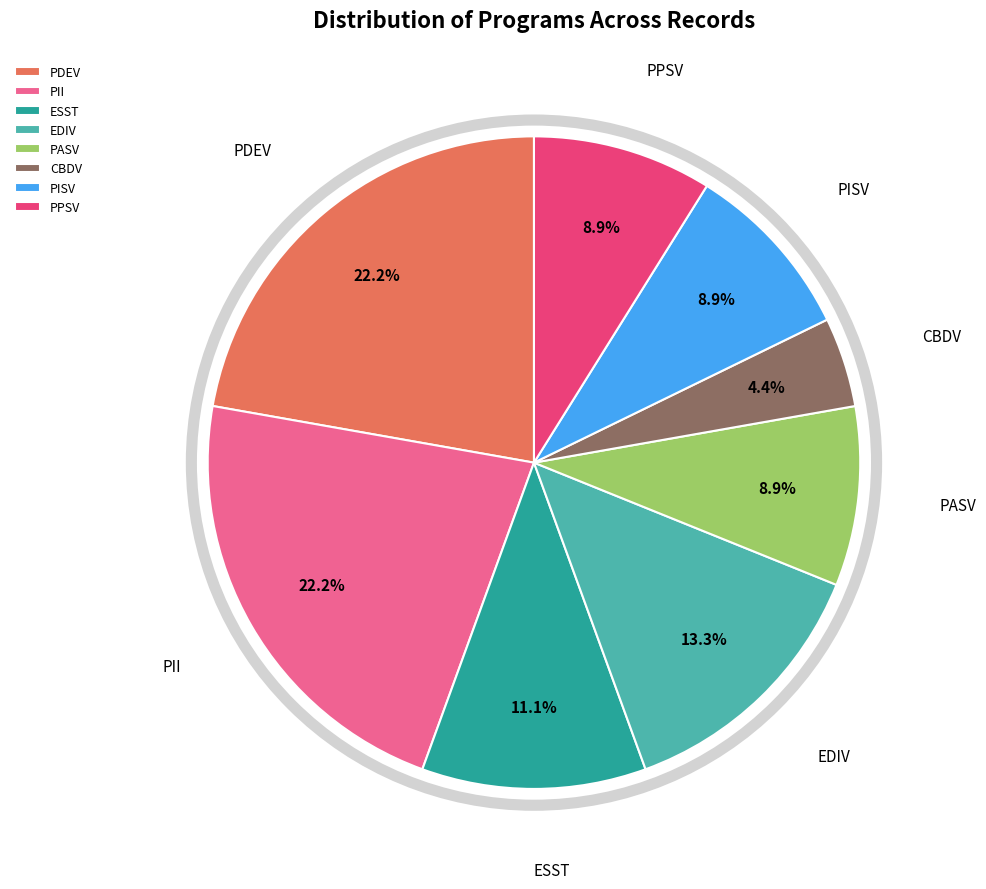

How many slices are in this pie chart?

8